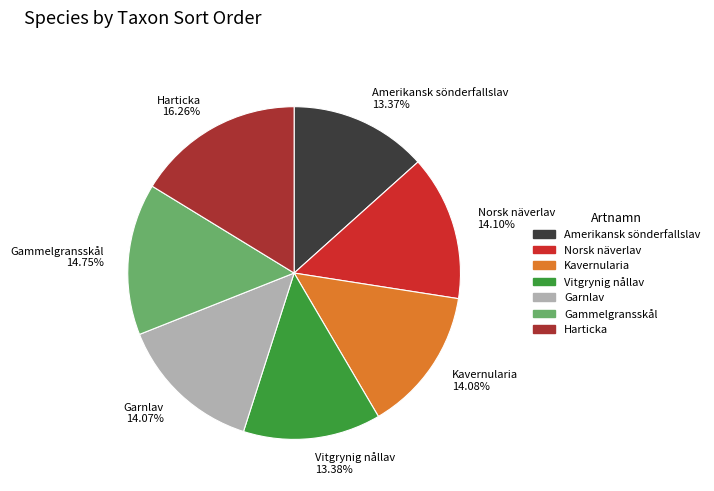

The Kavernularia slice represents 2% of the pie. True or false?

False